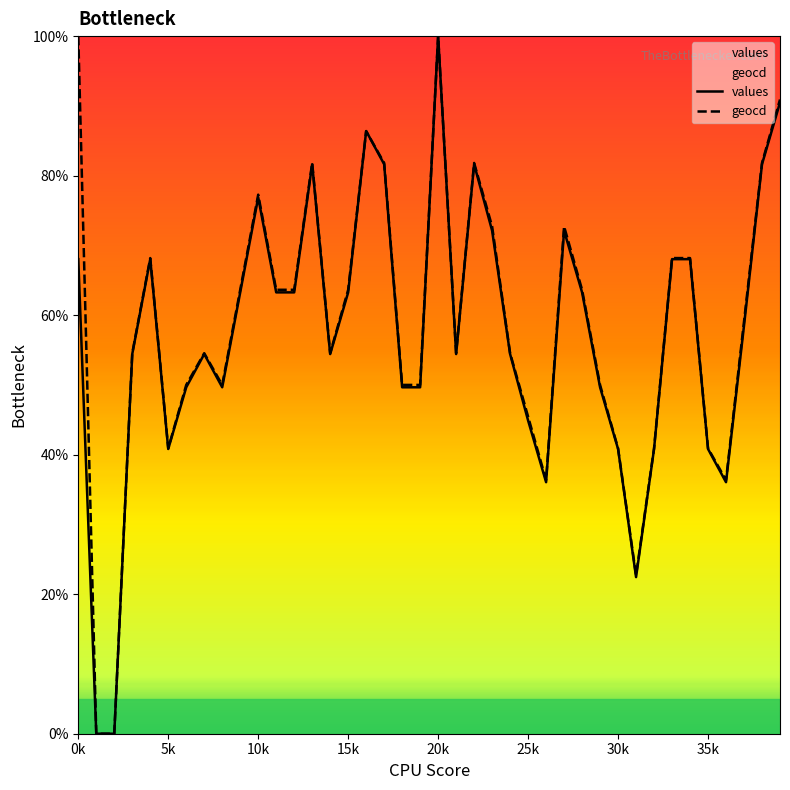

What is the highest value of the values series?

100.0